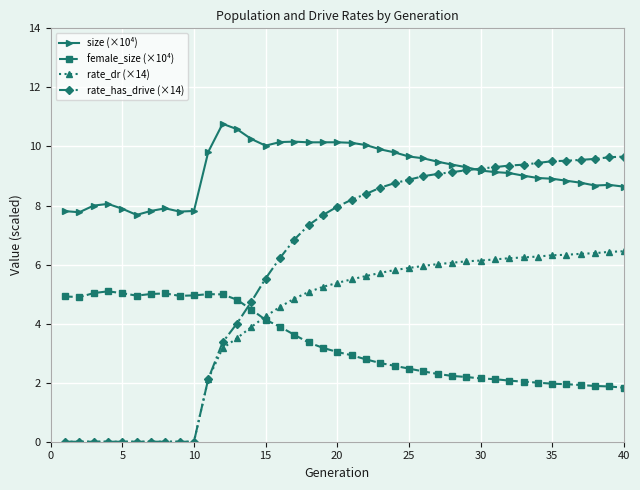

True or false: size (×10⁴) and female_size (×10⁴) cross at least once.

False